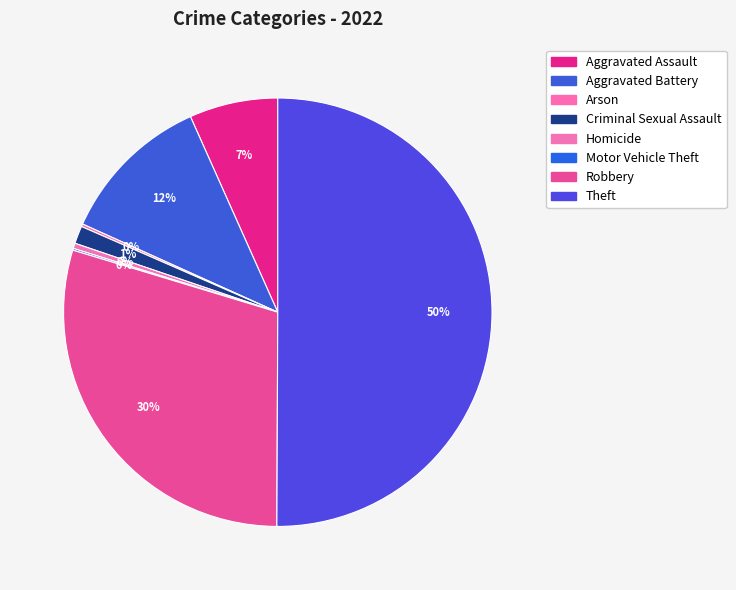

Is it true that Robbery is 39% of the pie?

False